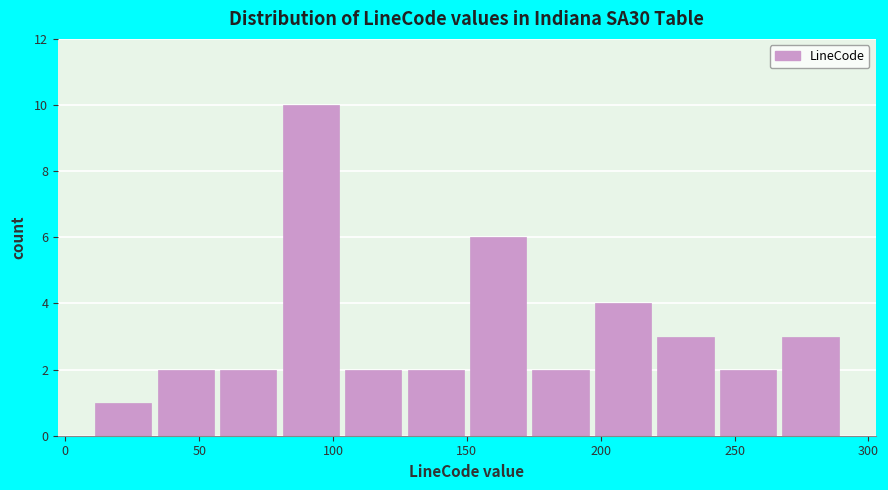

How tall is the bar that spans 55 to 80 on the x-axis? Neither the bar edges nor the heights are printed on the chart, so give them approximately, as read against the axes.

2